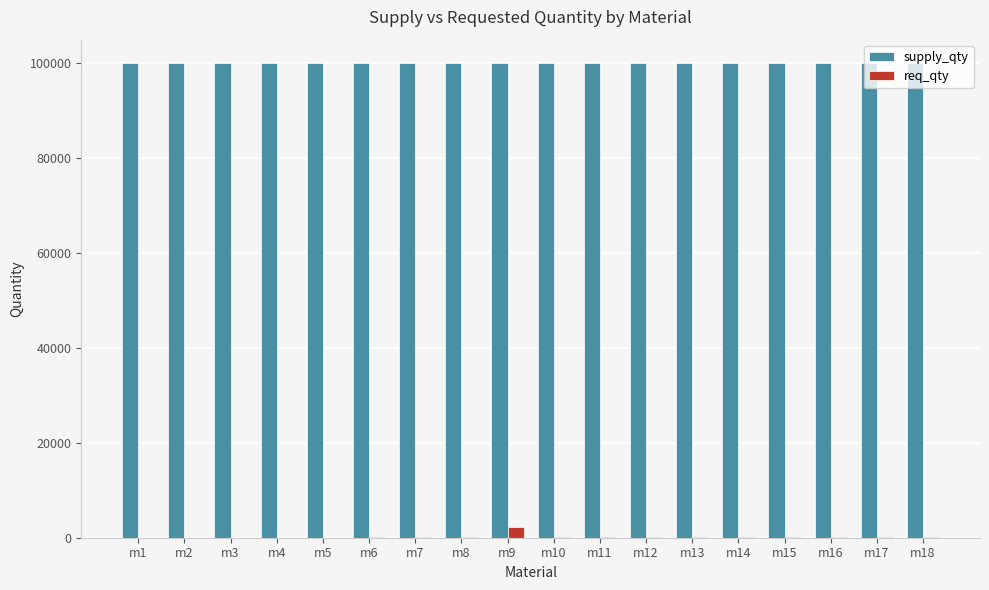

What is the sum of all req_qty values?

2880